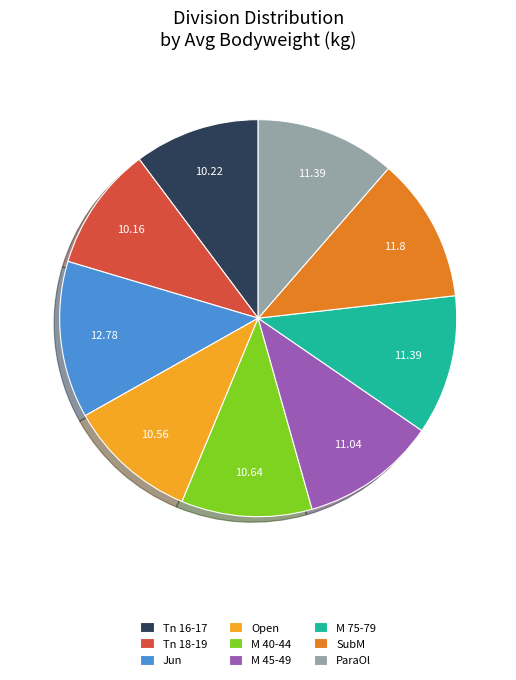

Count the number of slices in the pie.

9